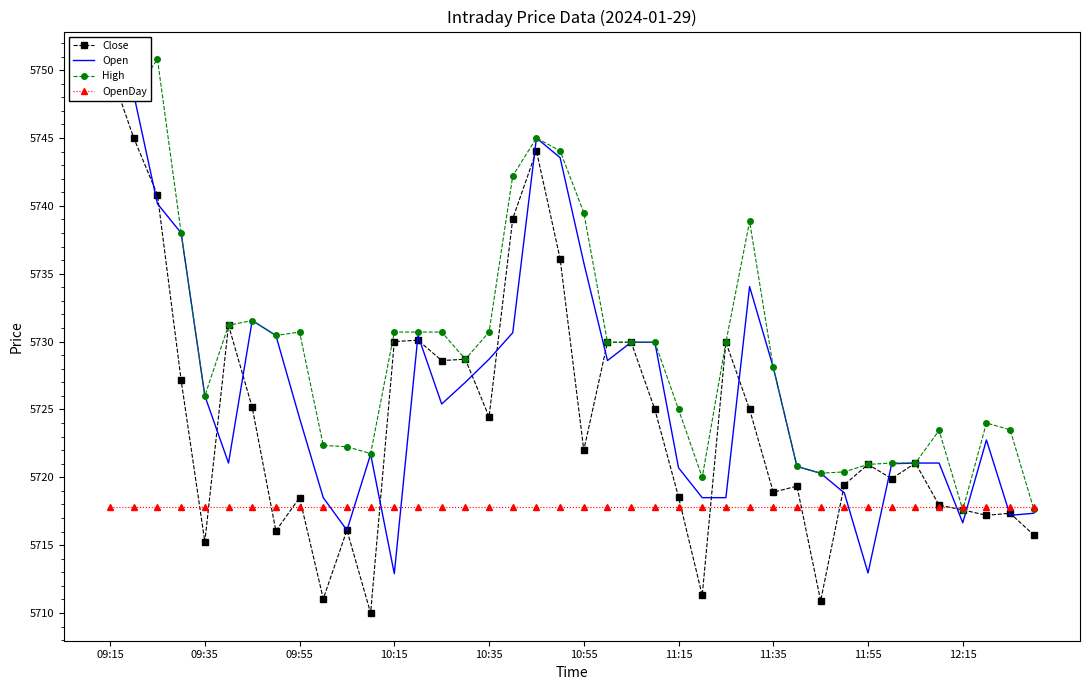

Which series has the largest total across all categories?

High